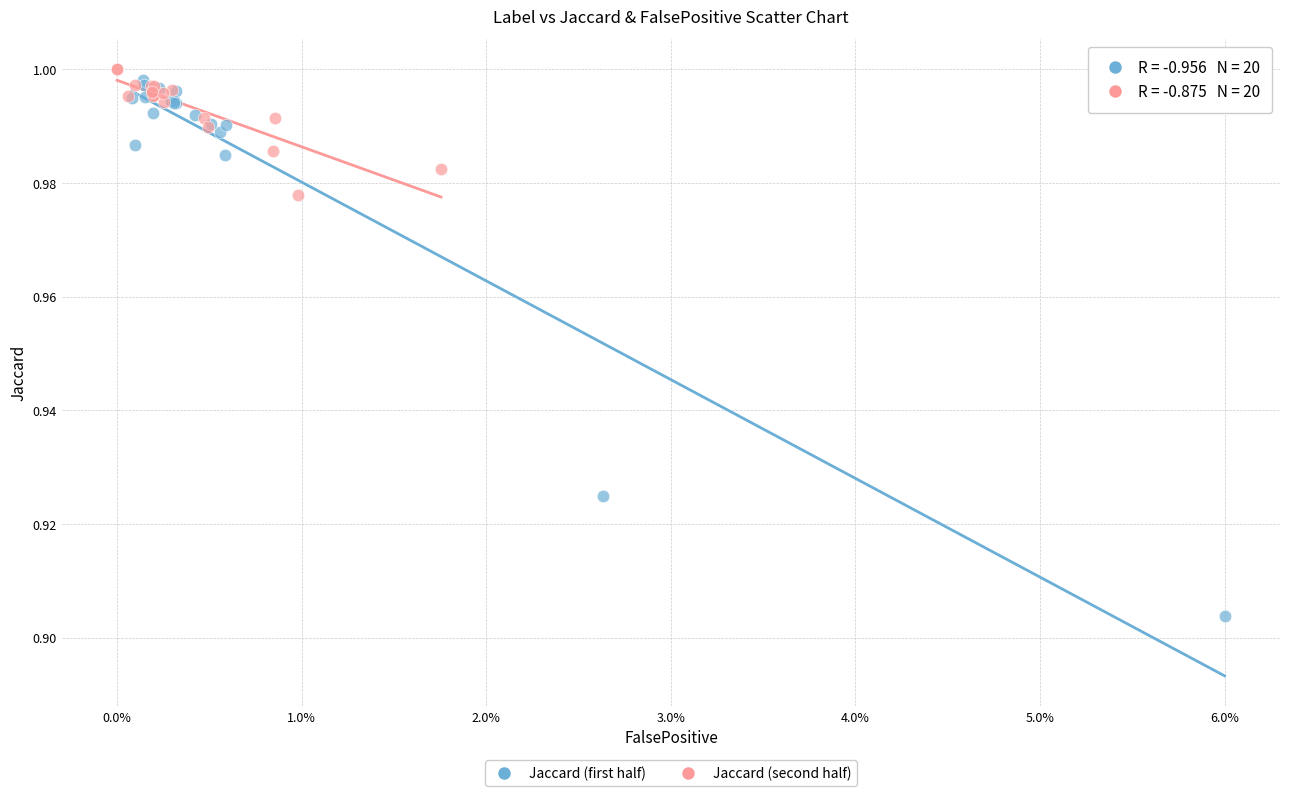

Which series contains the lowest Y value?

Jaccard (first half)